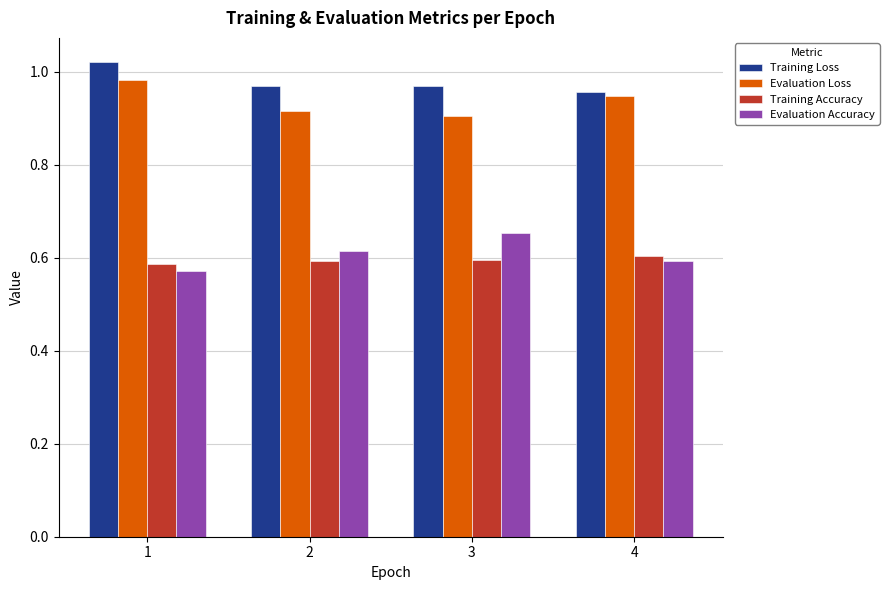

At how many categories does at least one series exceed 0?

4